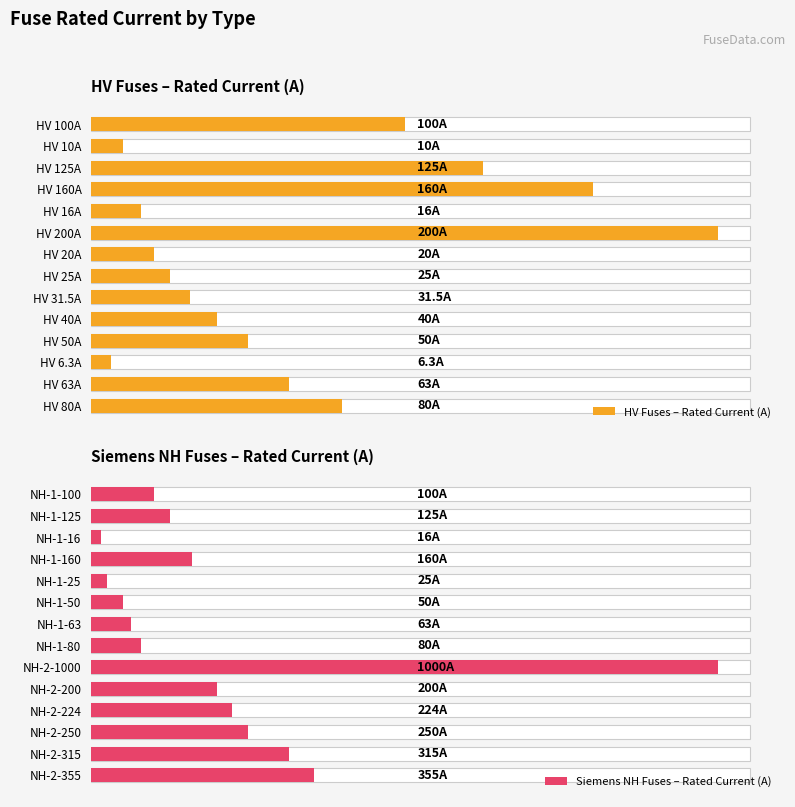

How many groups of bars are there?

14